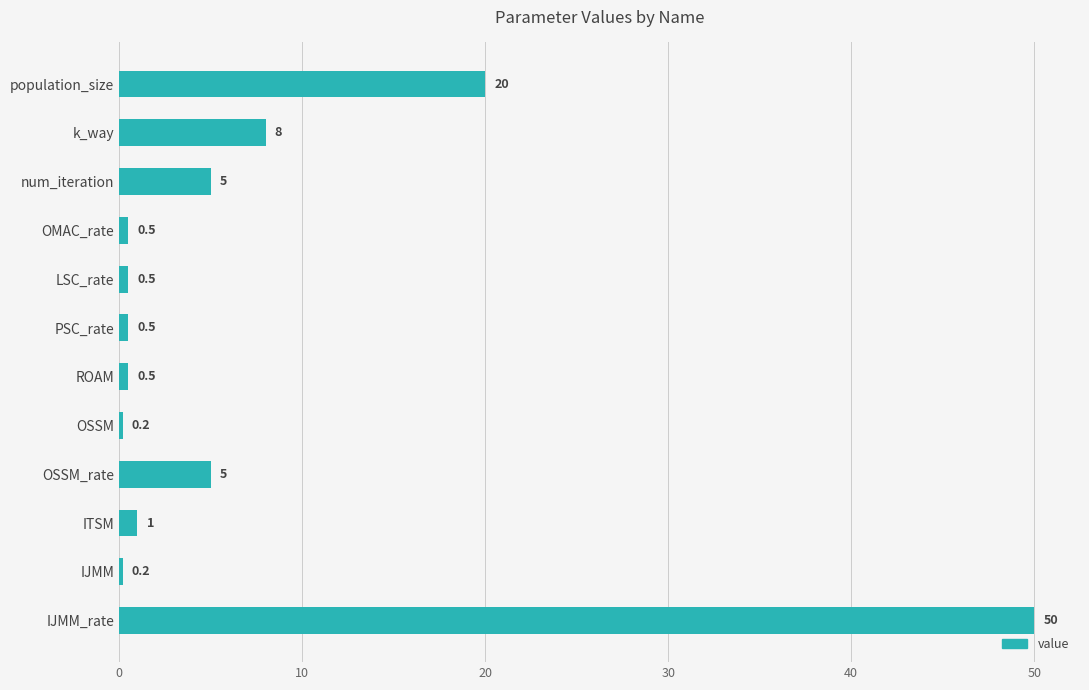

Reading top to bottom, list all the values displayed in this chart.

20.0	8.0	5.0	0.5	0.5	0.5	0.5	0.2	5.0	1.0	0.2	50.0